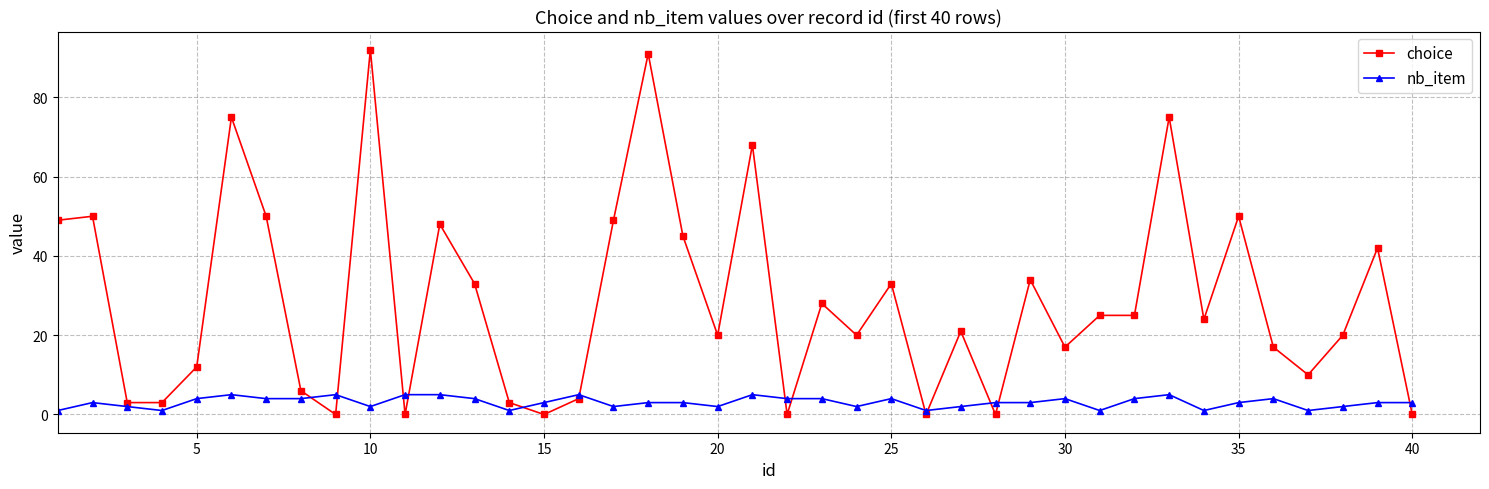

Which series ends up on top after the final intersection of choice and nb_item?

nb_item